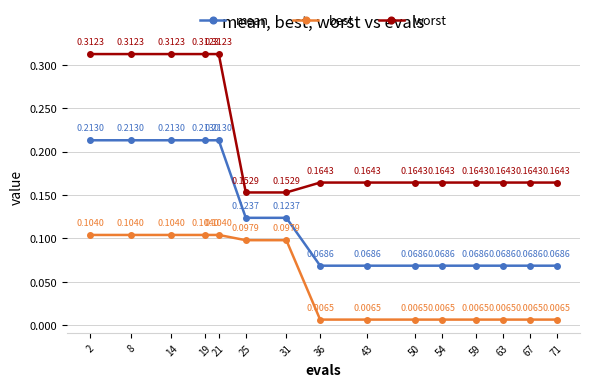

Which series has the largest range (max minus min)?

worst